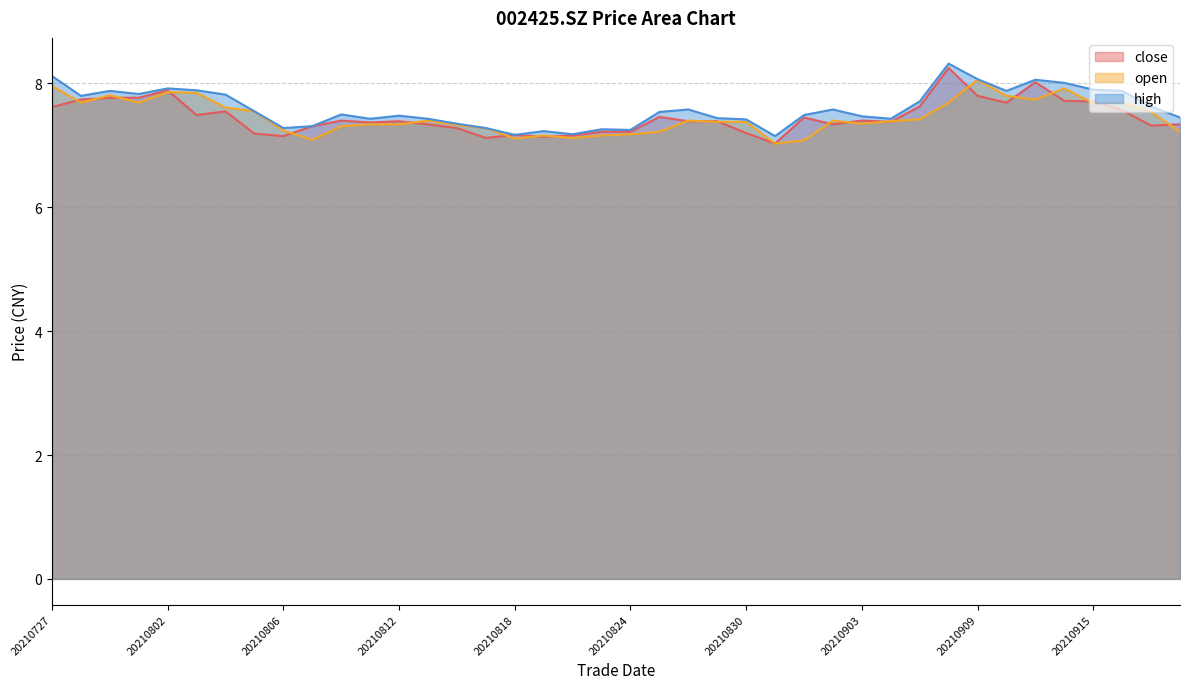

In open, how many points are higher than both neighbors (excluding endpoints)?

9